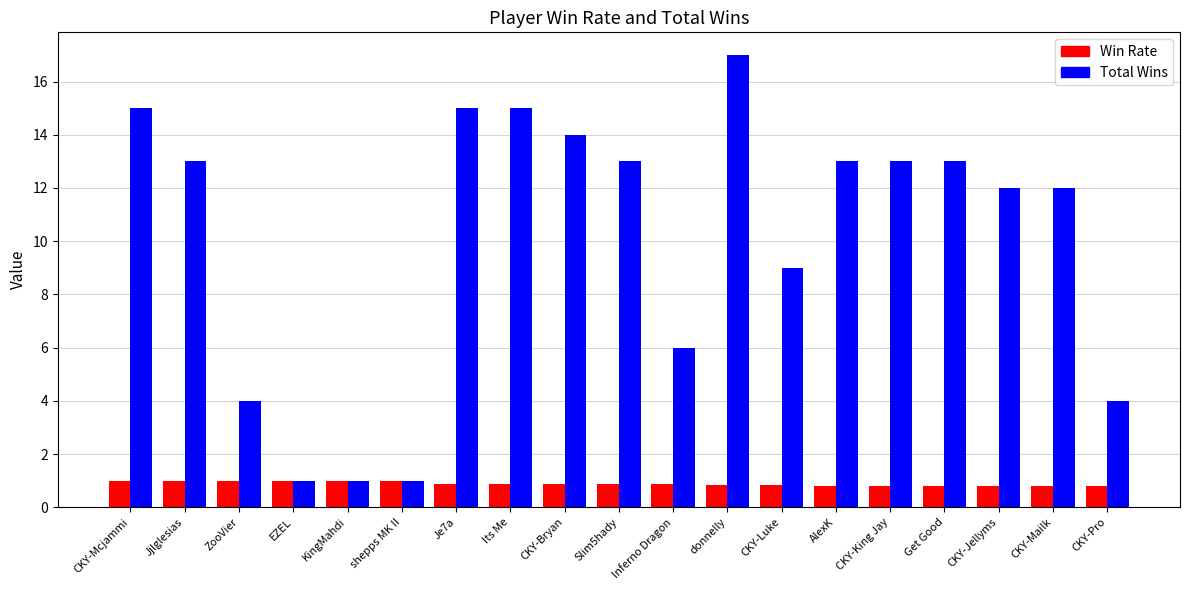

True or false: Total Wins has a value of 4.0 at ZooVier.

True